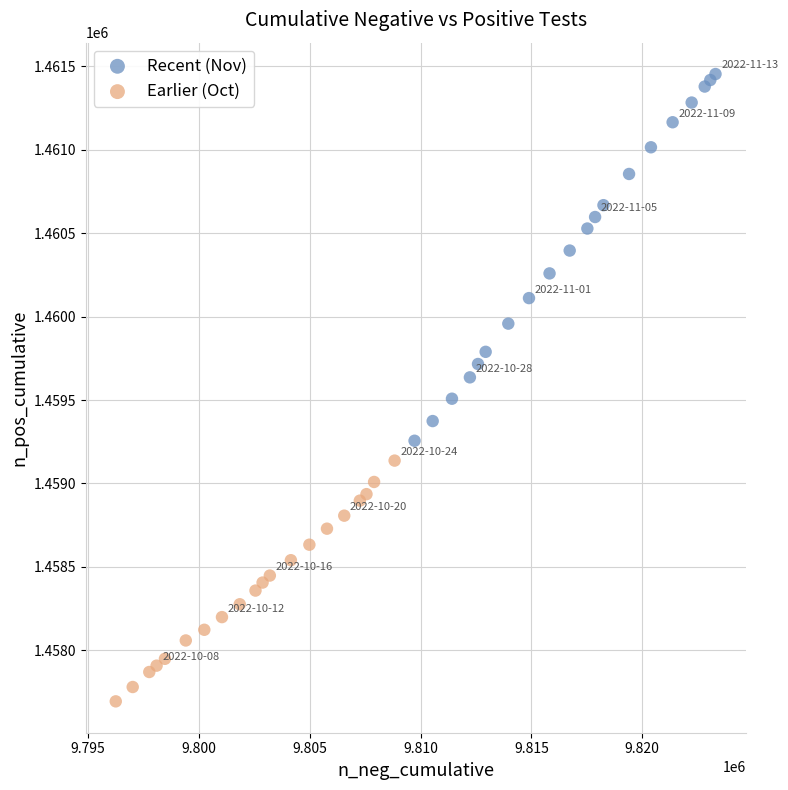

Which series contains the lowest Y value?

Earlier (Oct)